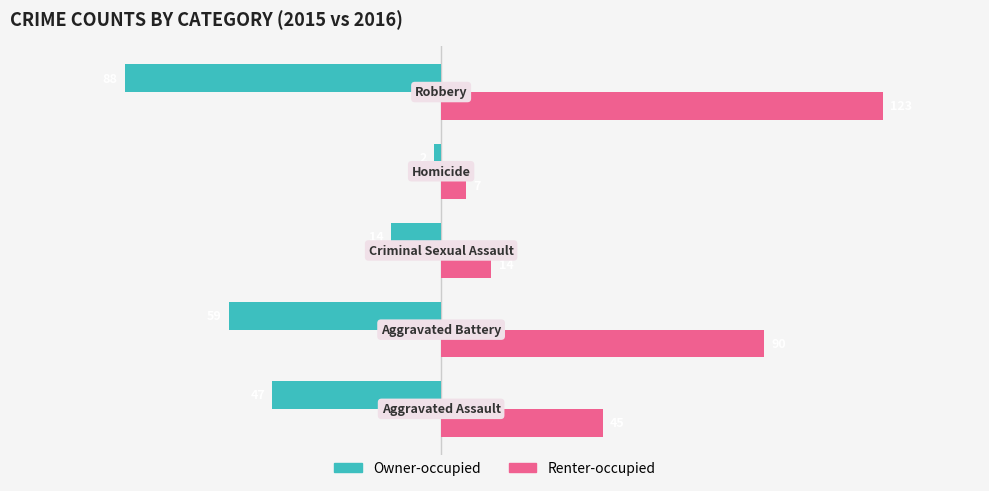

What is the minimum value for Renter-occupied?

7